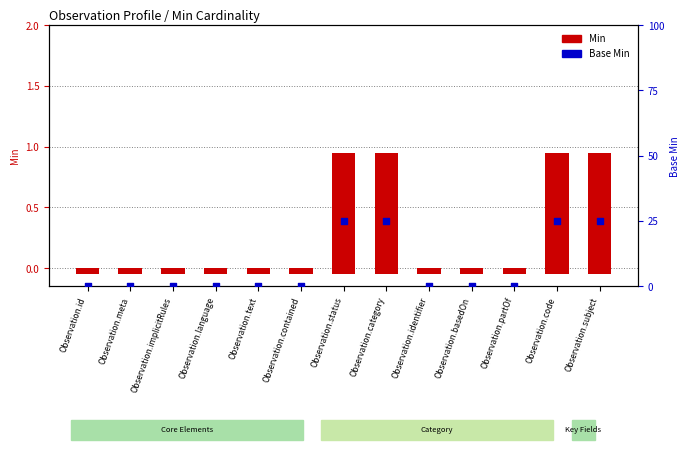

Which series contains the lowest Y value?

Base Min